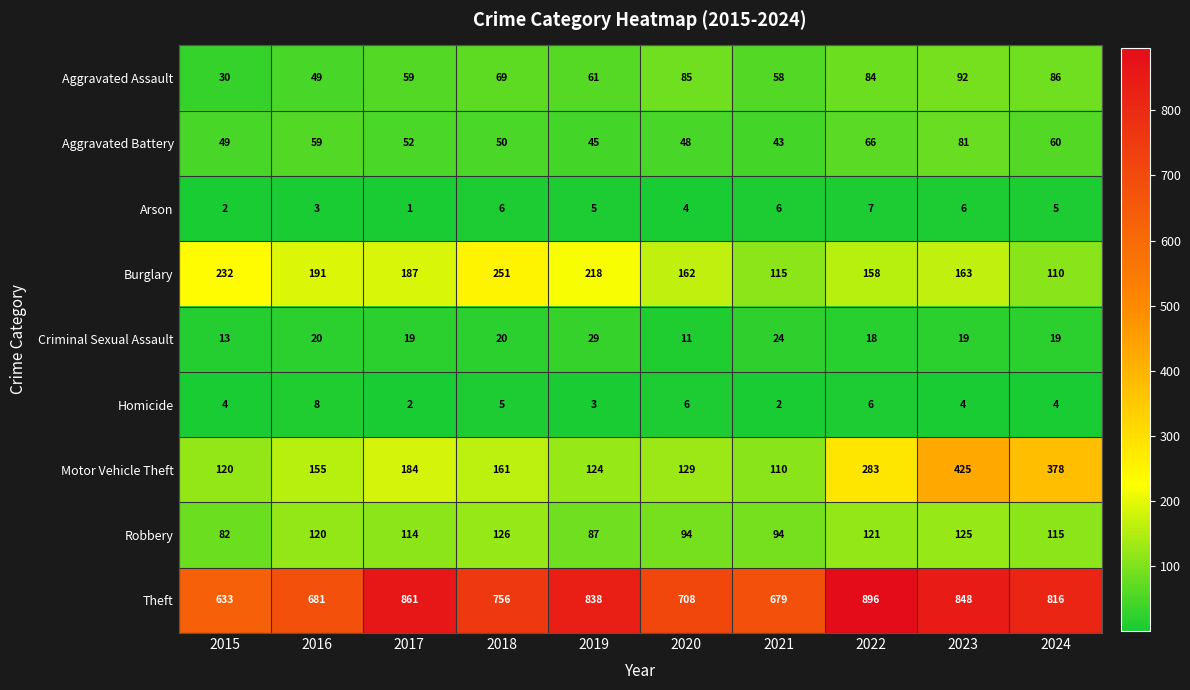

At 2018, list the series in order from smallest to largest.

Homicide, Arson, Criminal Sexual Assault, Aggravated Battery, Aggravated Assault, Robbery, Motor Vehicle Theft, Burglary, Theft